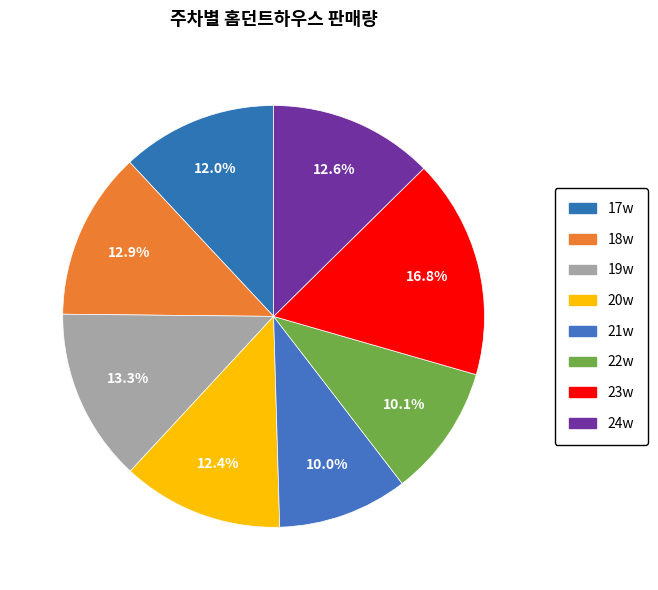

True or false: 19w accounts for 1% of the total.

False